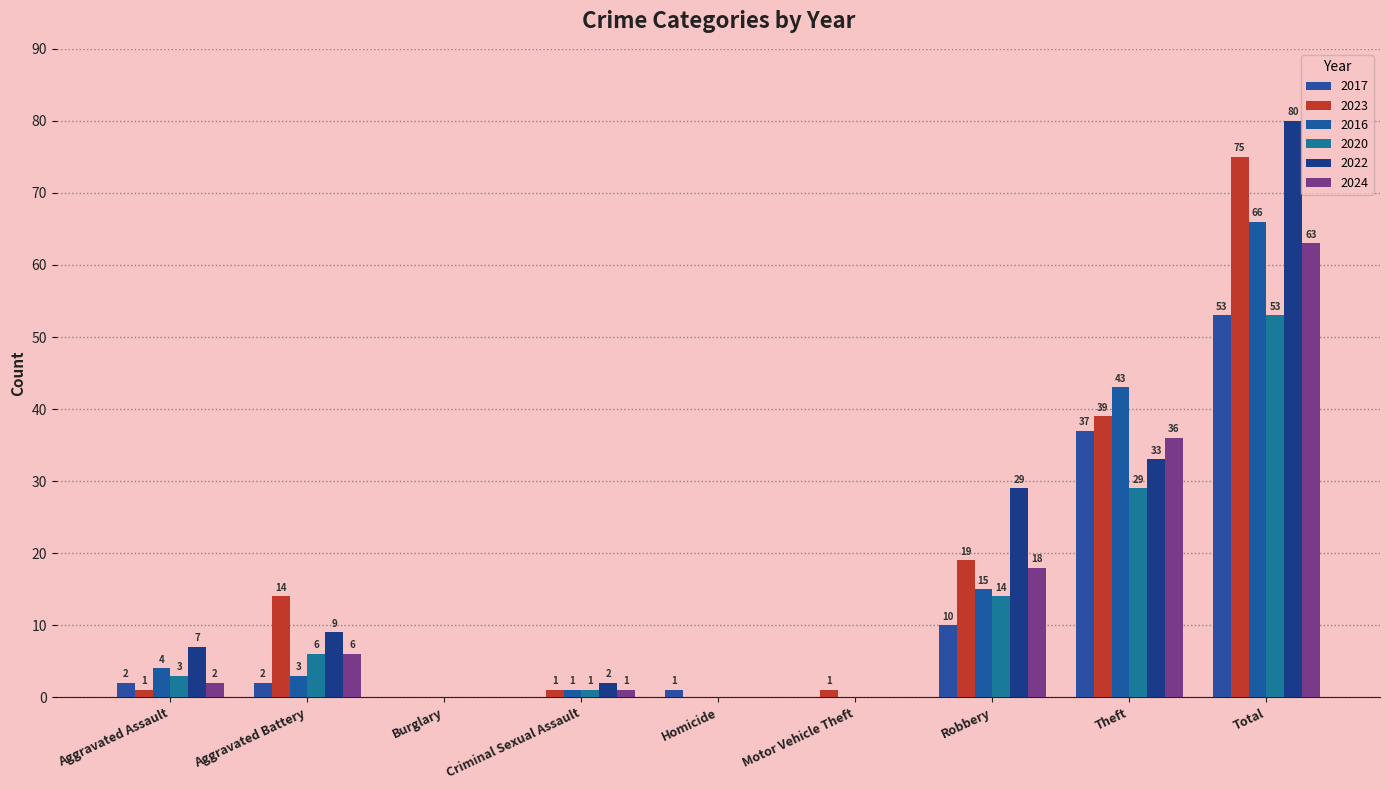

Reading right to left, list all the values displayed in this chart.

2017: Total=53	Theft=37	Robbery=10	Motor Vehicle Theft=0	Homicide=1	Criminal Sexual Assault=0	Burglary=0	Aggravated Battery=2	Aggravated Assault=2
2023: Total=75	Theft=39	Robbery=19	Motor Vehicle Theft=1	Homicide=0	Criminal Sexual Assault=1	Burglary=0	Aggravated Battery=14	Aggravated Assault=1
2016: Total=66	Theft=43	Robbery=15	Motor Vehicle Theft=0	Homicide=0	Criminal Sexual Assault=1	Burglary=0	Aggravated Battery=3	Aggravated Assault=4
2020: Total=53	Theft=29	Robbery=14	Motor Vehicle Theft=0	Homicide=0	Criminal Sexual Assault=1	Burglary=0	Aggravated Battery=6	Aggravated Assault=3
2022: Total=80	Theft=33	Robbery=29	Motor Vehicle Theft=0	Homicide=0	Criminal Sexual Assault=2	Burglary=0	Aggravated Battery=9	Aggravated Assault=7
2024: Total=63	Theft=36	Robbery=18	Motor Vehicle Theft=0	Homicide=0	Criminal Sexual Assault=1	Burglary=0	Aggravated Battery=6	Aggravated Assault=2